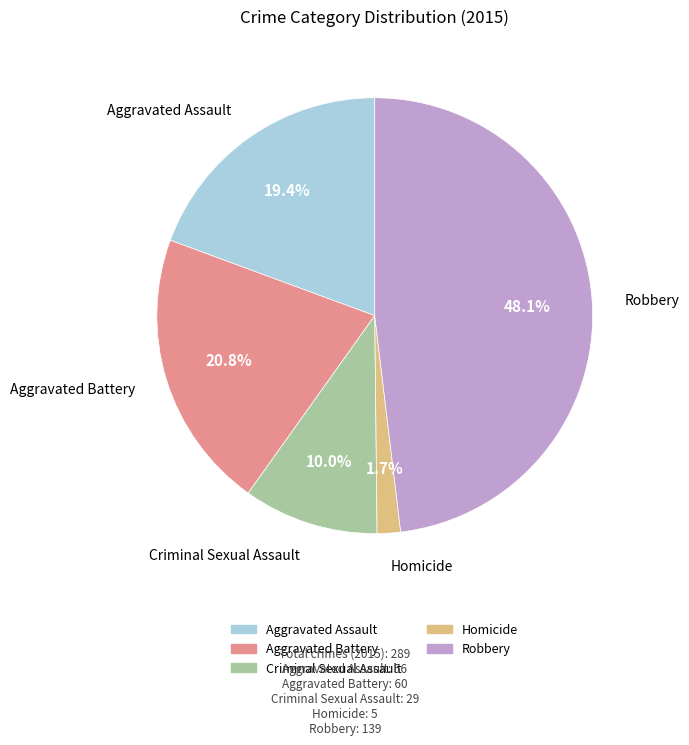

To the nearest percent, what is the average slice percentage?

20%